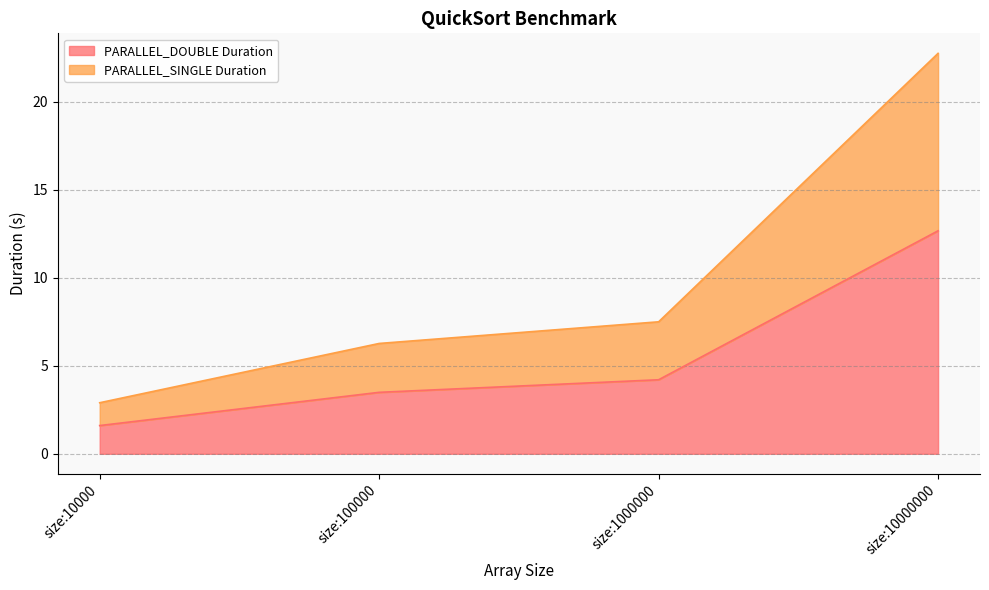

What is the value of the PARALLEL_DOUBLE Duration point at the 2nd from the left?

3.5